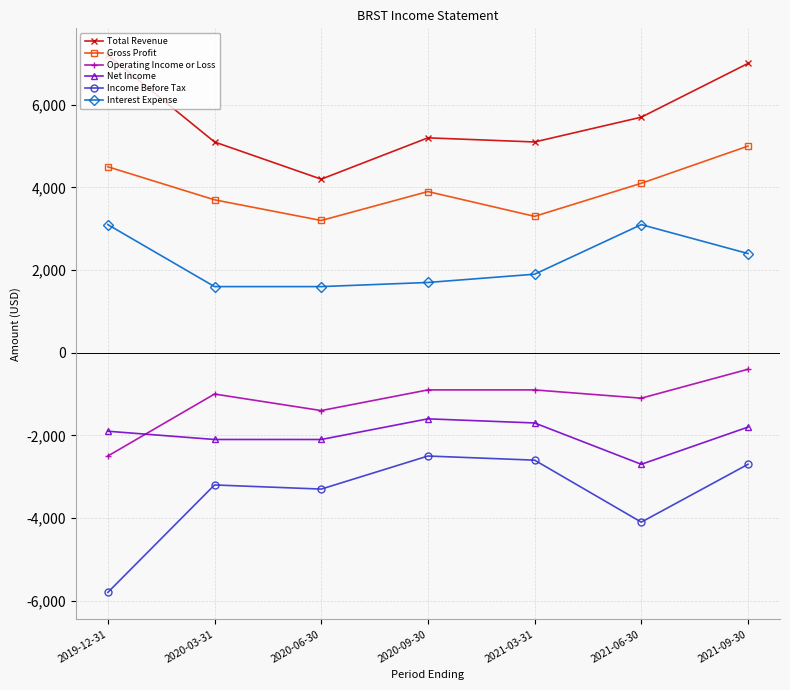

How many lines are shown in the chart?

6